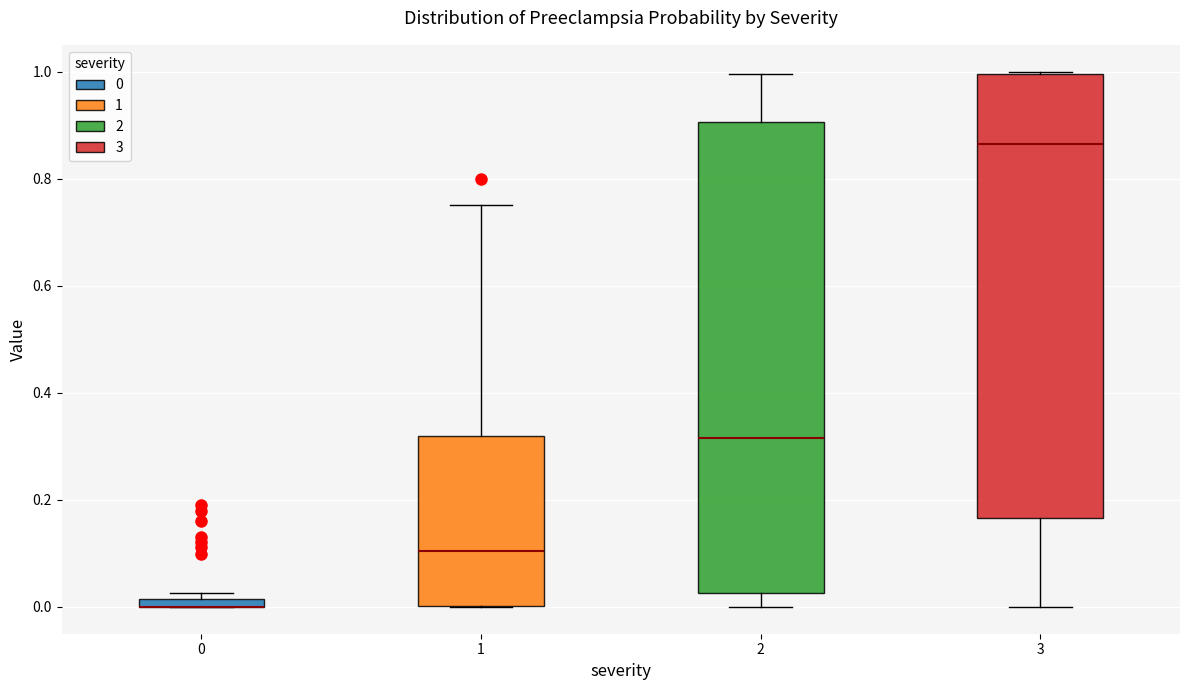

Which box is the tallest, from its lower edge to its upper edge?

2